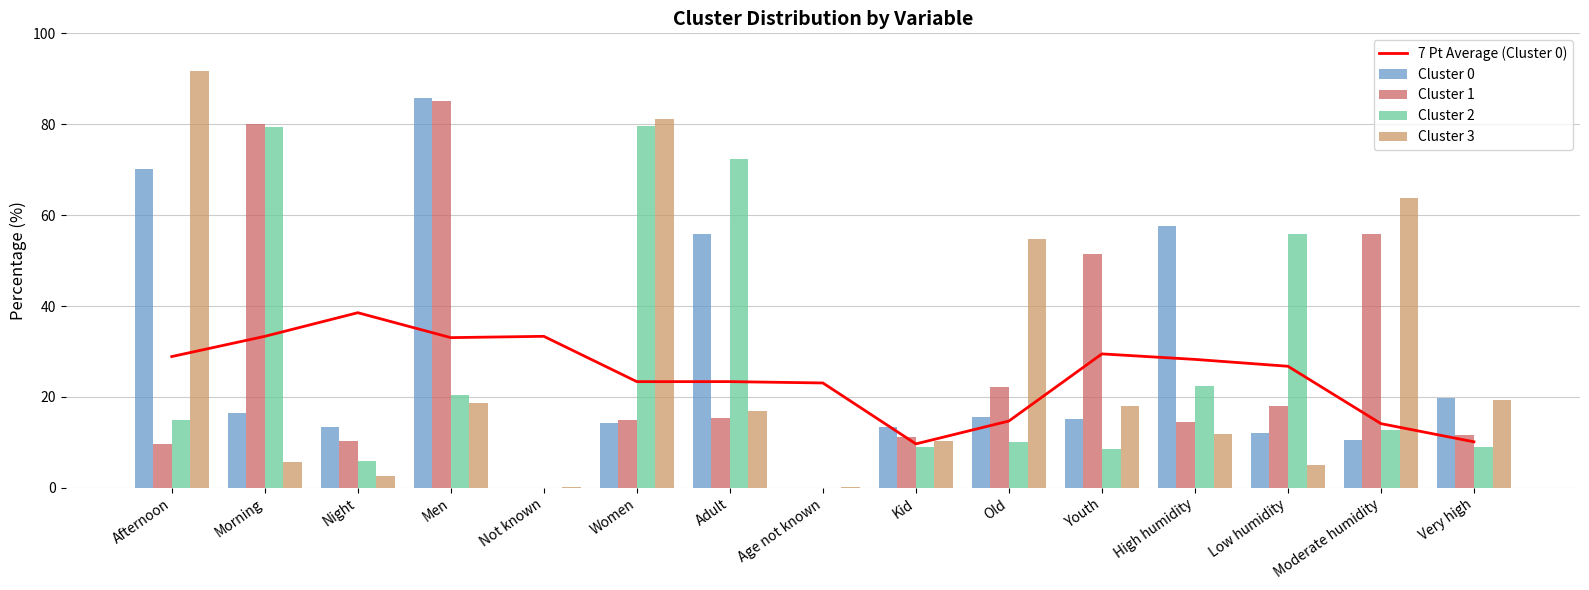

What position from the right is Kid?

7